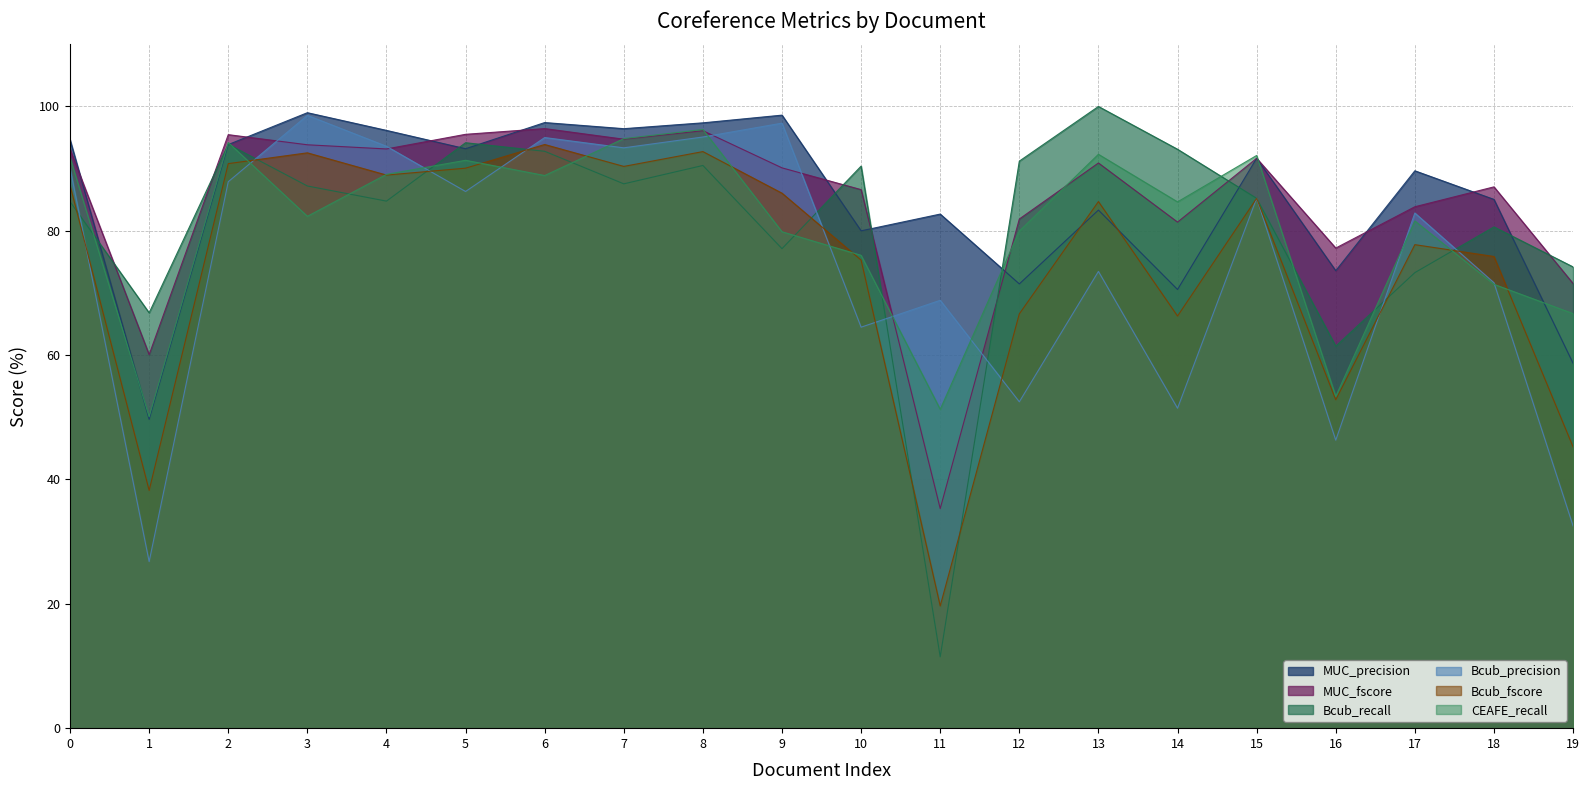

Reading left to right, what are all the values shown in this chart?

MUC_precision: 0=94.7	1=49.7	2=93.9	3=99.0	4=96.2	5=93.2	6=97.4	7=96.4	8=97.4	9=98.6	10=80.0	11=82.7	12=71.5	13=83.3	14=70.6	15=91.7	16=73.6	17=89.7	18=85.1	19=58.7
MUC_fscore: 0=93.1	1=60.1	2=95.5	3=93.8	4=93.2	5=95.5	6=96.4	7=94.7	8=96.1	9=90.1	10=86.6	11=35.3	12=81.9	13=90.9	14=81.4	15=91.7	16=77.2	17=83.9	18=87.1	19=71.5
Bcub_recall: 0=84.7	1=66.8	2=93.9	3=87.2	4=84.8	5=94.2	6=92.8	7=87.6	8=90.5	9=77.1	10=90.4	11=11.5	12=91.2	13=100.0	14=93.1	15=85.2	16=61.4	17=73.3	18=80.6	19=74.2
Bcub_precision: 0=90.1	1=26.8	2=87.9	3=98.6	4=93.6	5=86.3	6=95.0	7=93.3	8=95.1	9=97.3	10=64.5	11=68.8	12=52.5	13=73.5	14=51.5	15=85.2	16=46.3	17=82.9	18=71.6	19=32.5
Bcub_fscore: 0=87.3	1=38.2	2=90.8	3=92.5	4=89.0	5=90.1	6=93.9	7=90.4	8=92.7	9=86.1	10=75.3	11=19.7	12=66.6	13=84.7	14=66.3	15=85.2	16=52.8	17=77.8	18=75.9	19=45.2
CEAFE_recall: 0=91.8	1=50.1	2=94.2	3=82.3	4=89.1	5=91.3	6=88.9	7=94.8	8=96.3	9=79.8	10=76.1	11=51.3	12=80.0	13=92.3	14=84.7	15=92.1	16=53.4	17=81.6	18=71.4	19=66.7